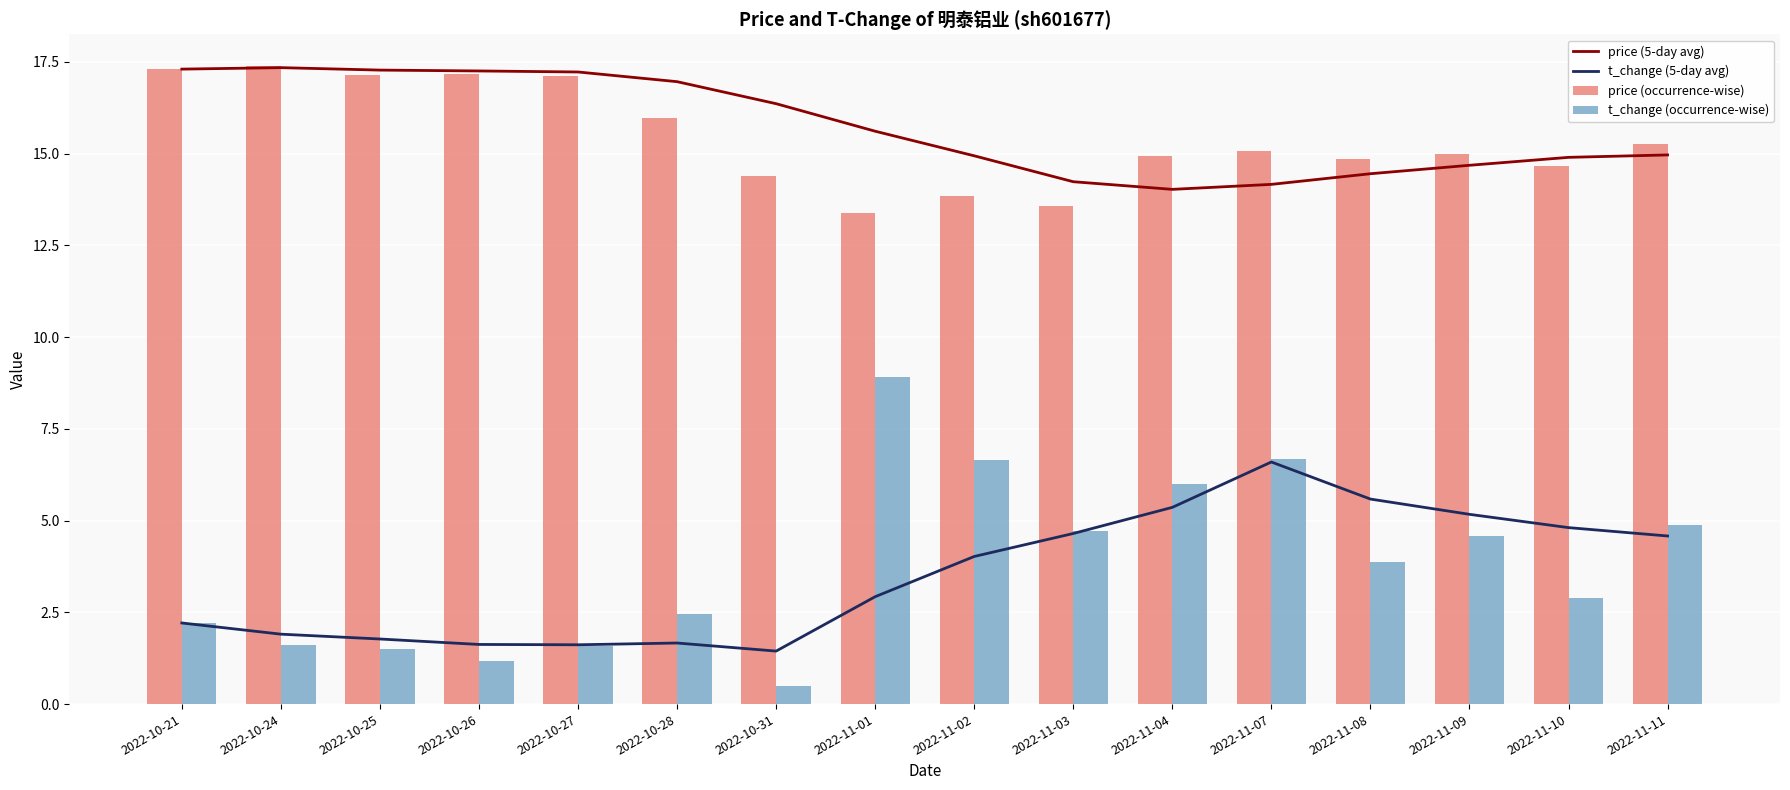

What is the label of the 16th bar from the left?

2022-11-11